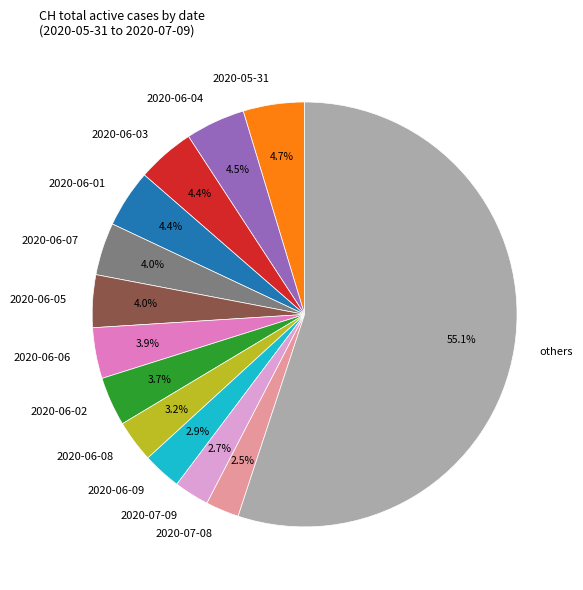

Is there a majority slice in this chart?

Yes